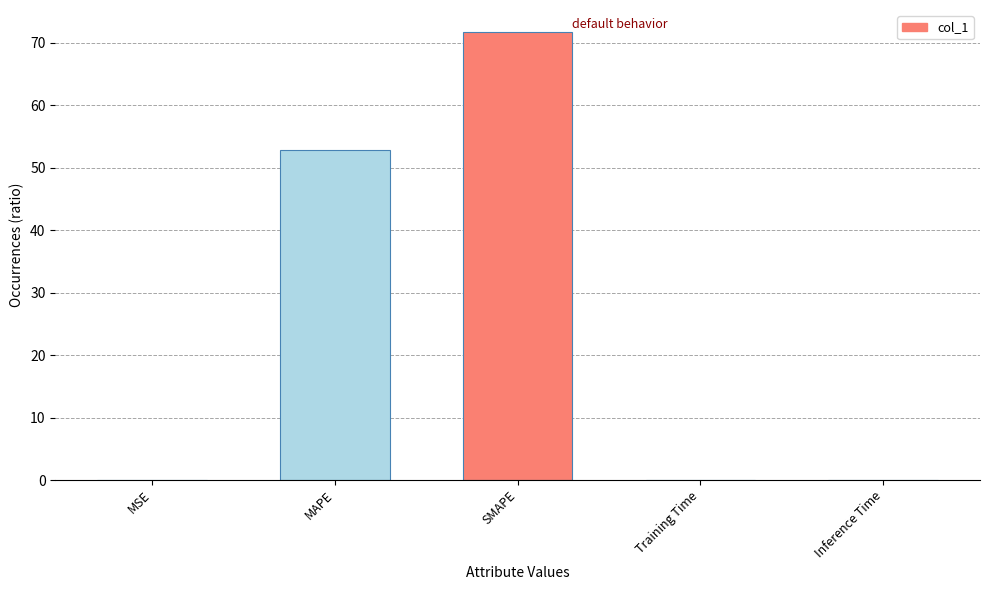

What position from the left is MSE?

1